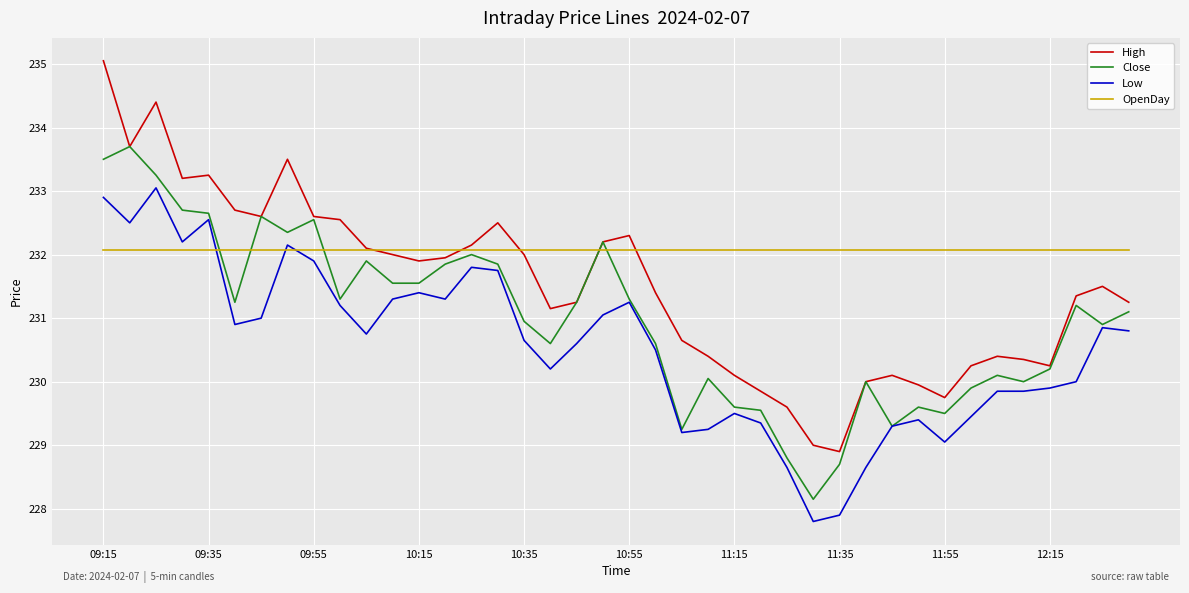

True or false: Close and OpenDay intersect in this chart.

True